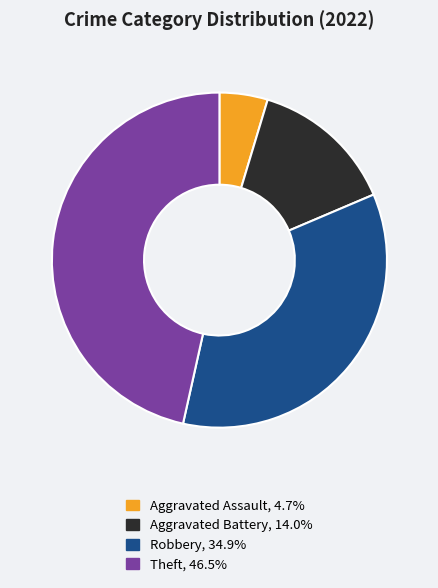

Is there a majority slice in this chart?

No